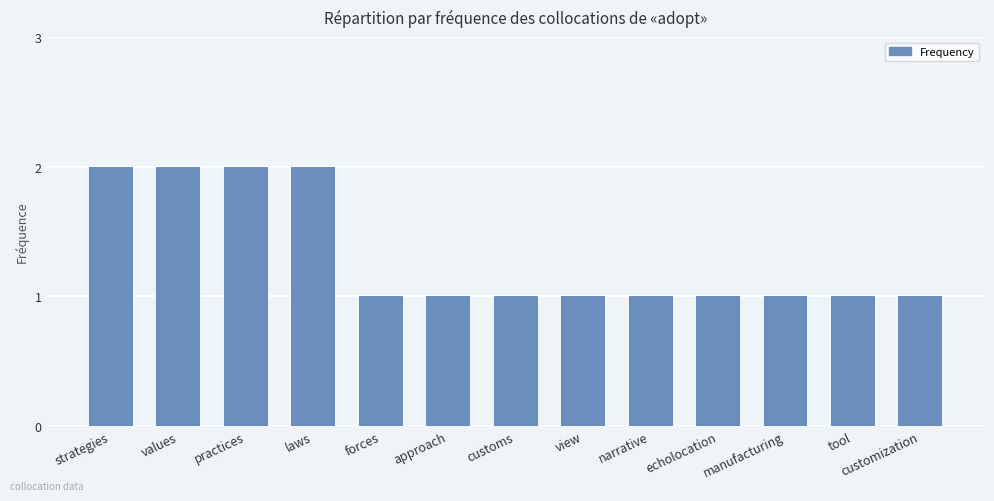

Reading left to right, what are all the values shown in this chart?

strategies=2	values=2	practices=2	laws=2	forces=1	approach=1	customs=1	view=1	narrative=1	echolocation=1	manufacturing=1	tool=1	customization=1